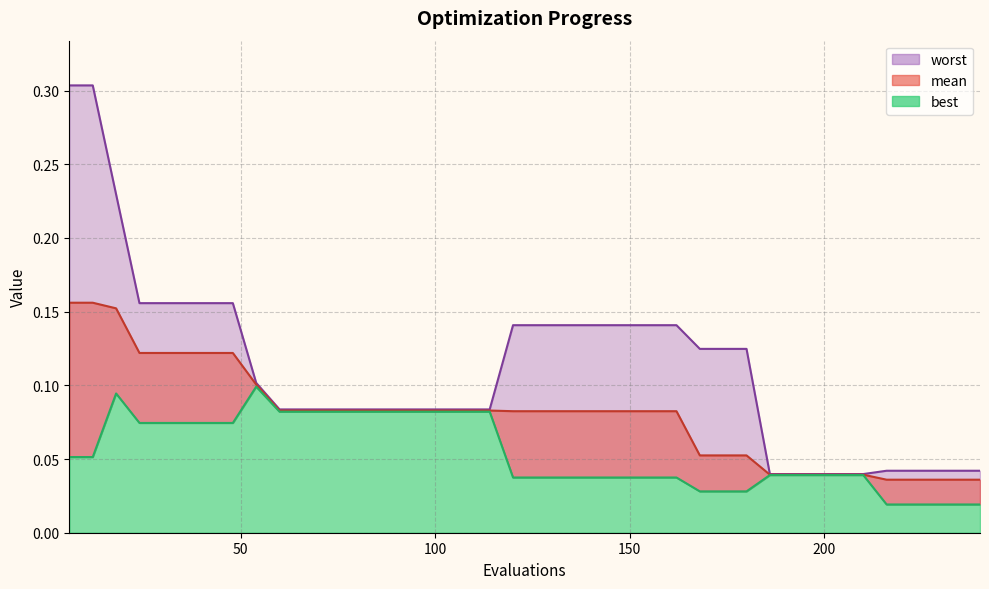

Between 42 and 72, which is larger?

42